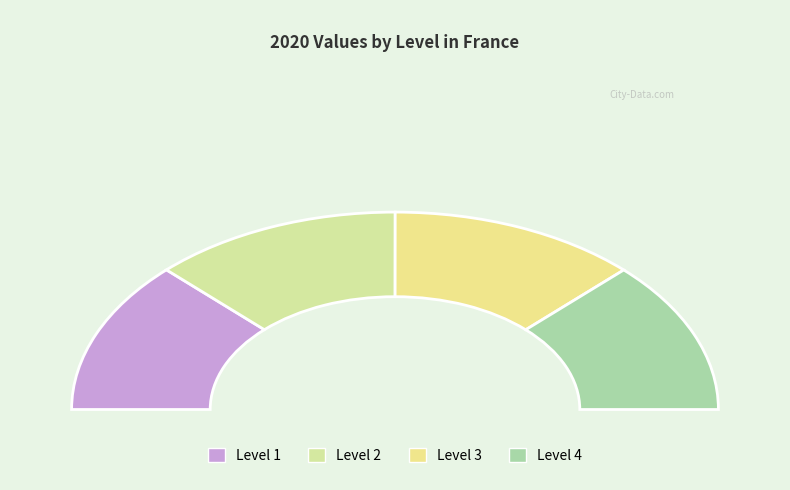

Is there a majority slice in this chart?

No